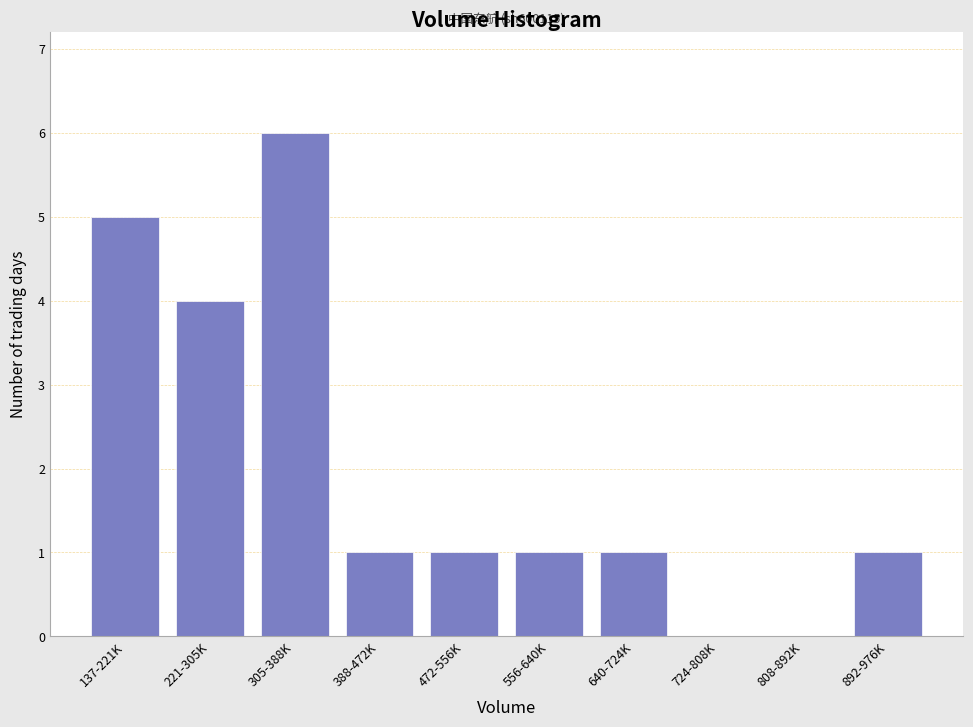

Reading left to right, list all the values displayed in this chart.

137-221K=5	221-305K=4	305-388K=6	388-472K=1	472-556K=1	556-640K=1	640-724K=1	724-808K=0	808-892K=0	892-976K=1